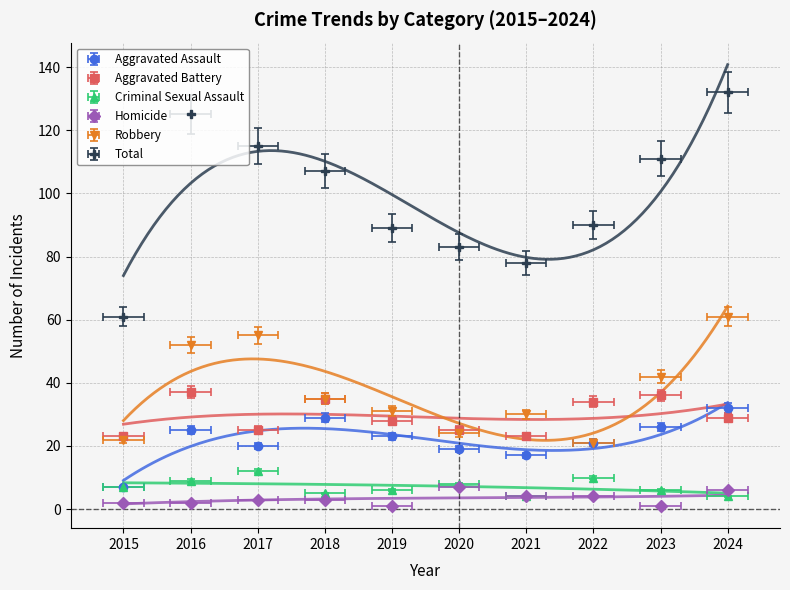

What is the difference between the Aggravated Battery values at 2022 and 2021?

11.0